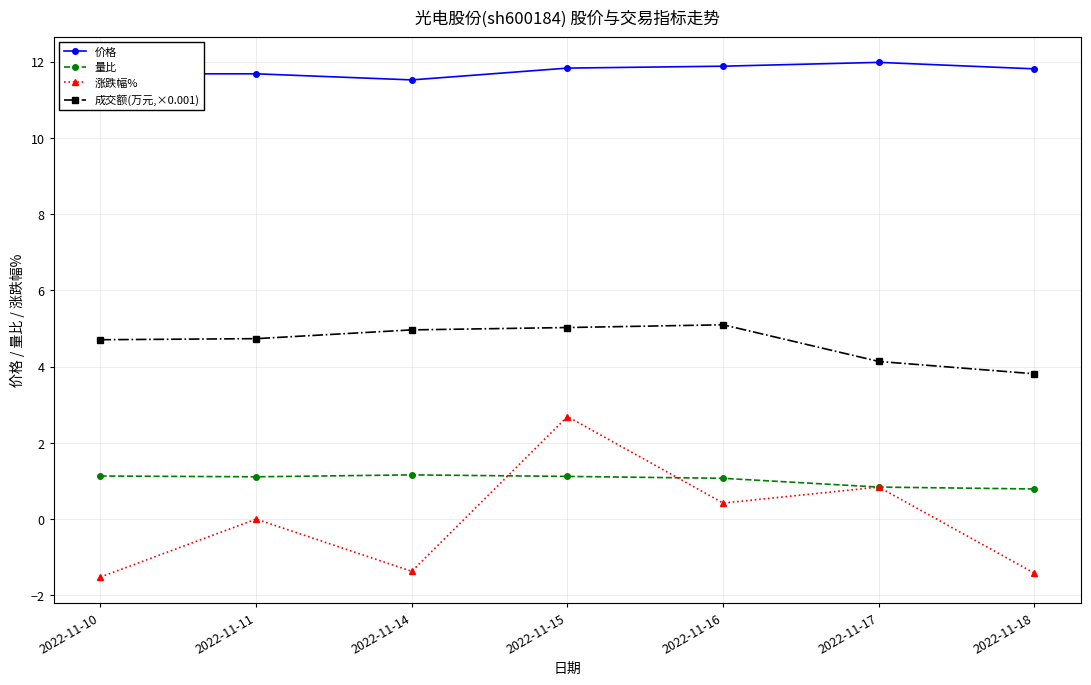

What is the maximum value for 成交额(万元,×0.001)?

5.1